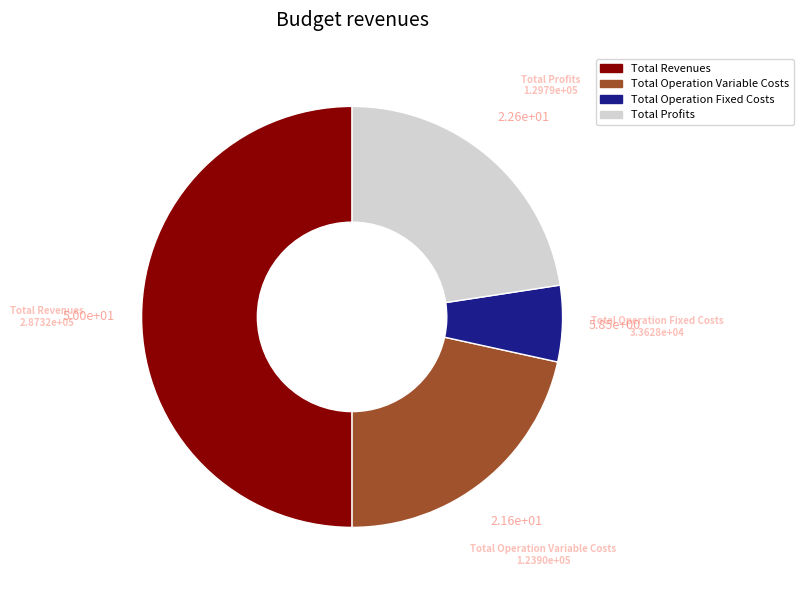

Between Total Revenues and Total Profits, which is larger?

Total Revenues